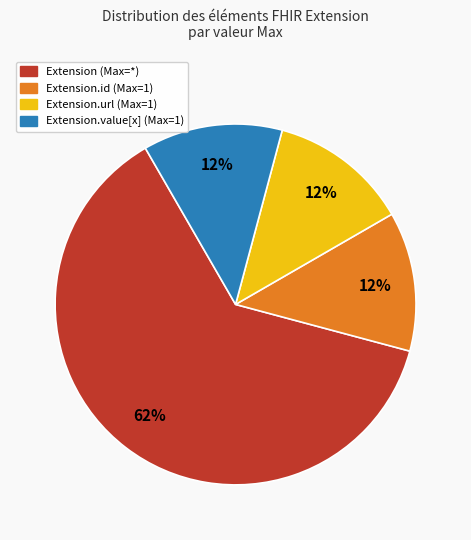

To the nearest percent, what is the average slice percentage?

25%